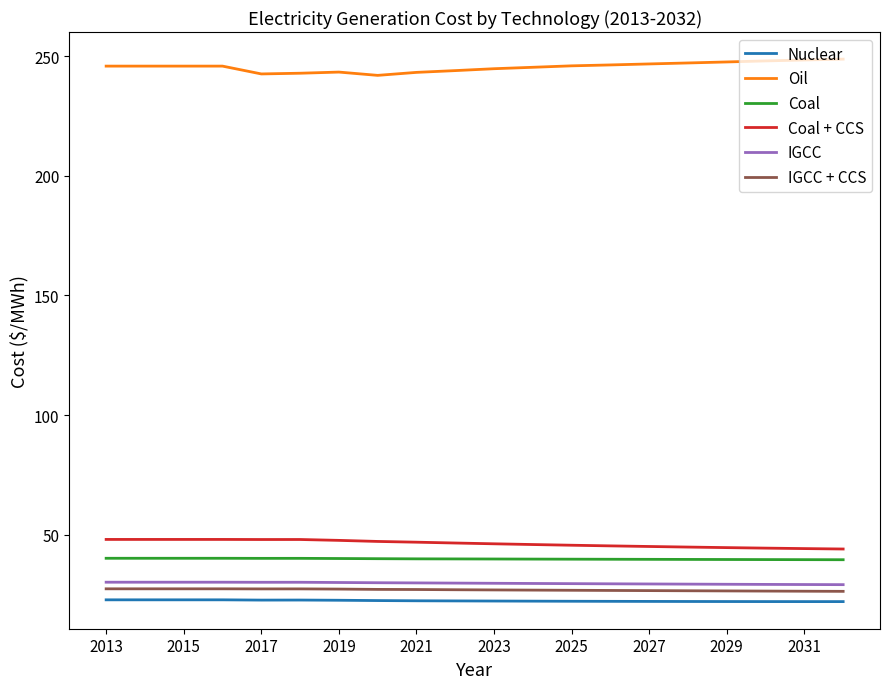

True or false: Coal + CCS and IGCC + CCS intersect in this chart.

False